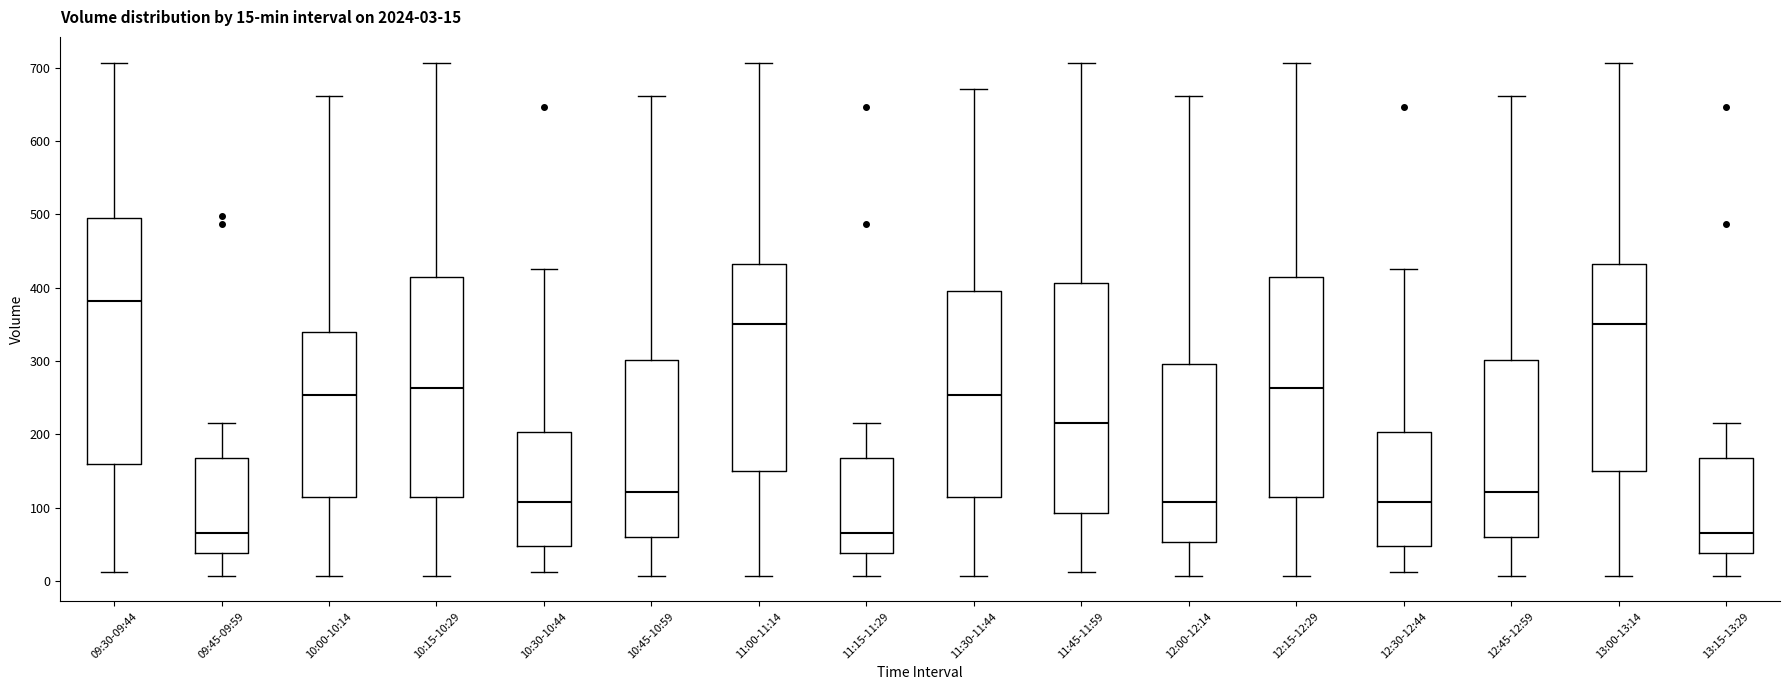

Which box has the highest median line?

09:30-09:44